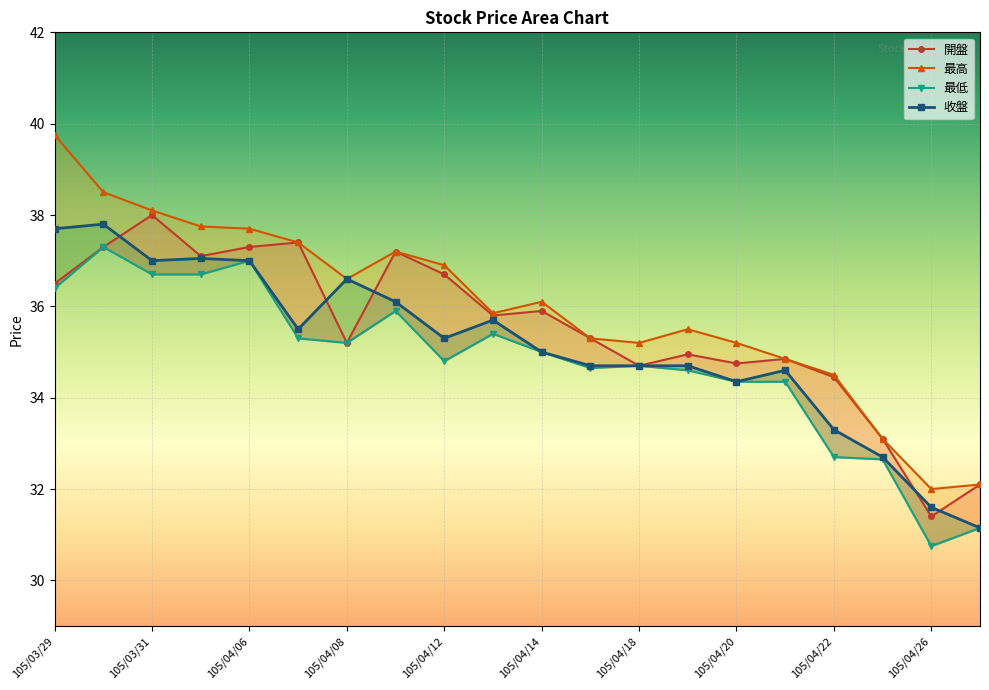

How many times do 開盤 and 收盤 cross each other?

5